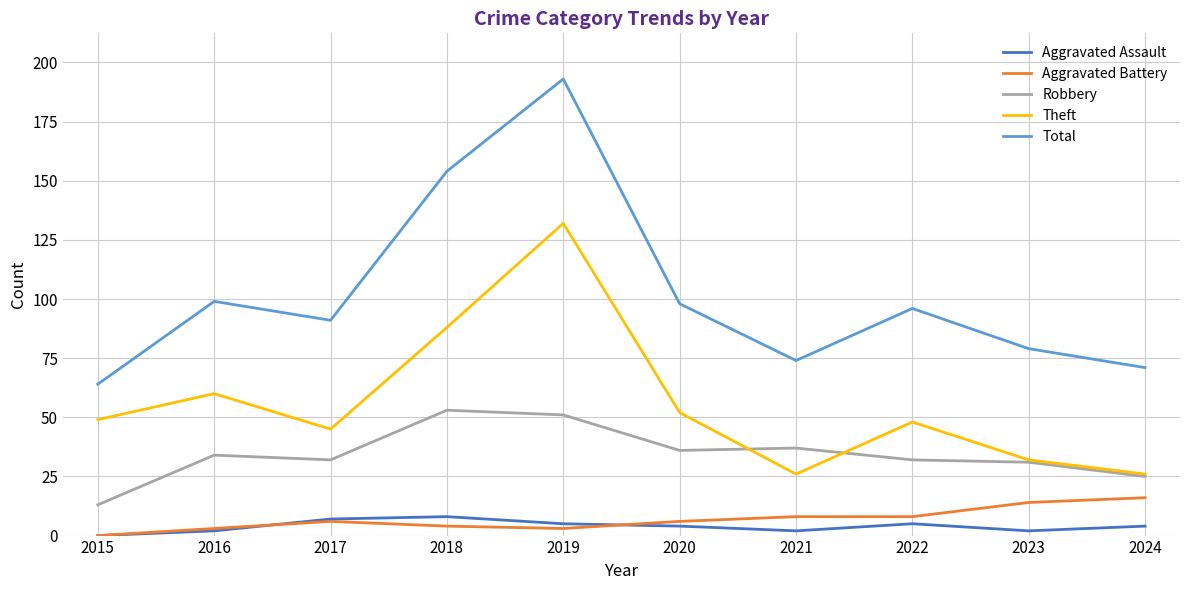

Reading left to right, transcribe all the data shown in this chart.

Aggravated Assault: 0	2	7	8	5	4	2	5	2	4
Aggravated Battery: 0	3	6	4	3	6	8	8	14	16
Robbery: 13	34	32	53	51	36	37	32	31	25
Theft: 49	60	45	88	132	52	26	48	32	26
Total: 64	99	91	154	193	98	74	96	79	71